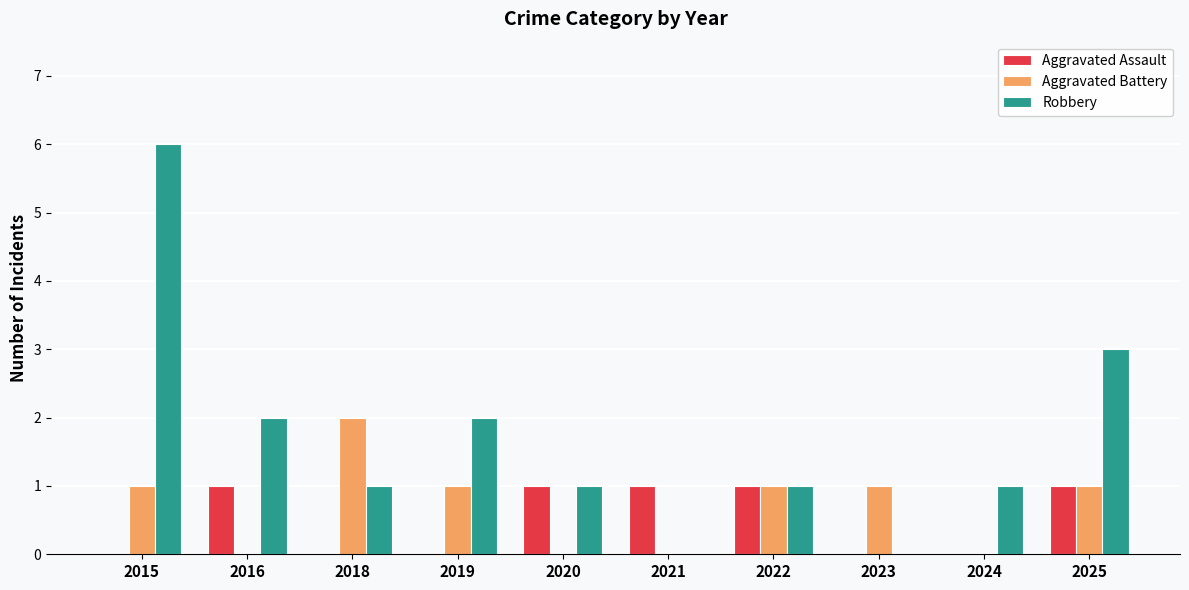

Which label corresponds to the largest value in the chart?

2015